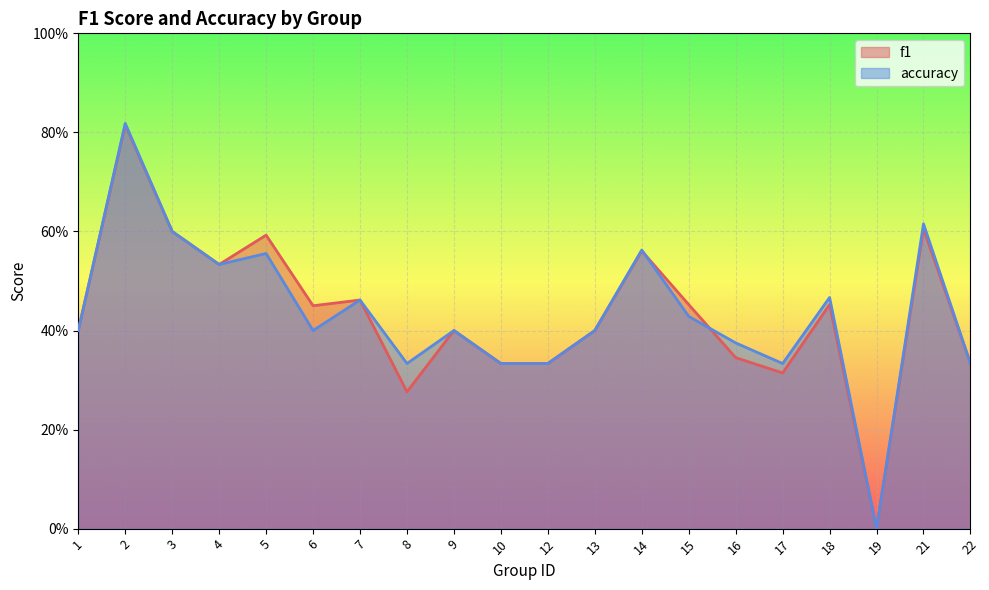

Which series has the widest spread of values?

accuracy